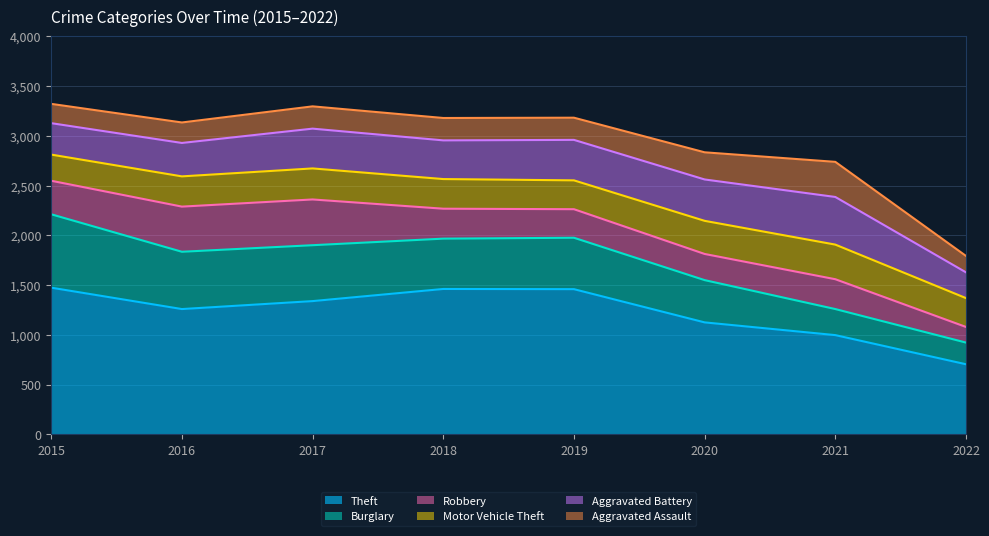

Which series has the largest range (max minus min)?

Theft